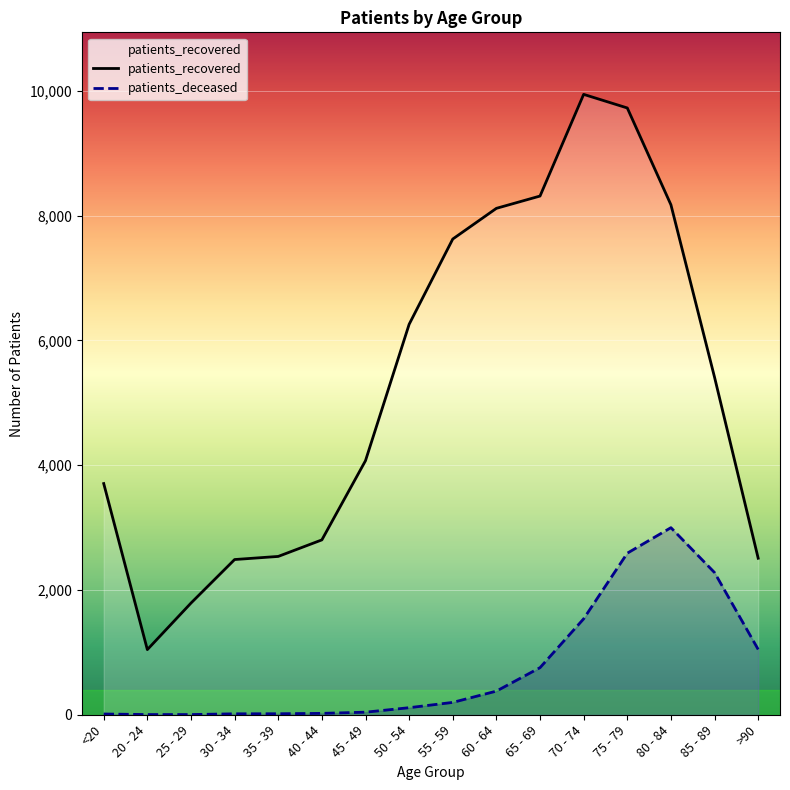

Where is patients_recovered nearest to the value 5494?

85 - 89